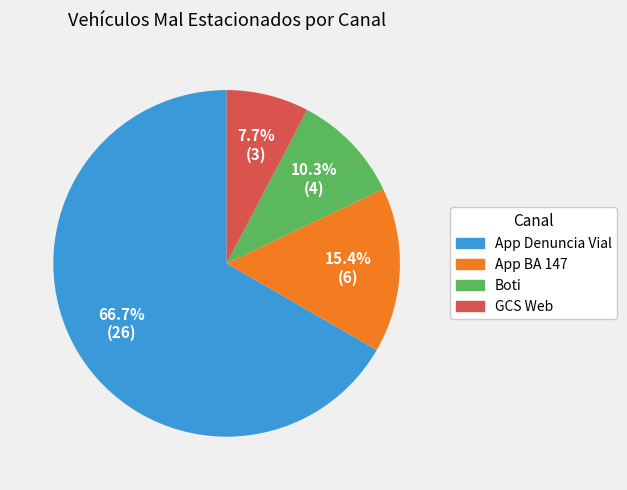

To the nearest percent, what is the combined percentage of Boti and App BA 147?

26%